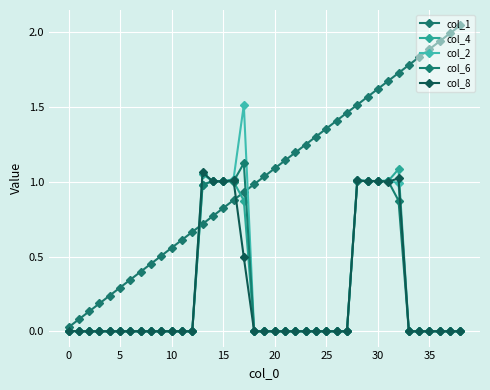

Is this an area chart (filled region under the line)?

No